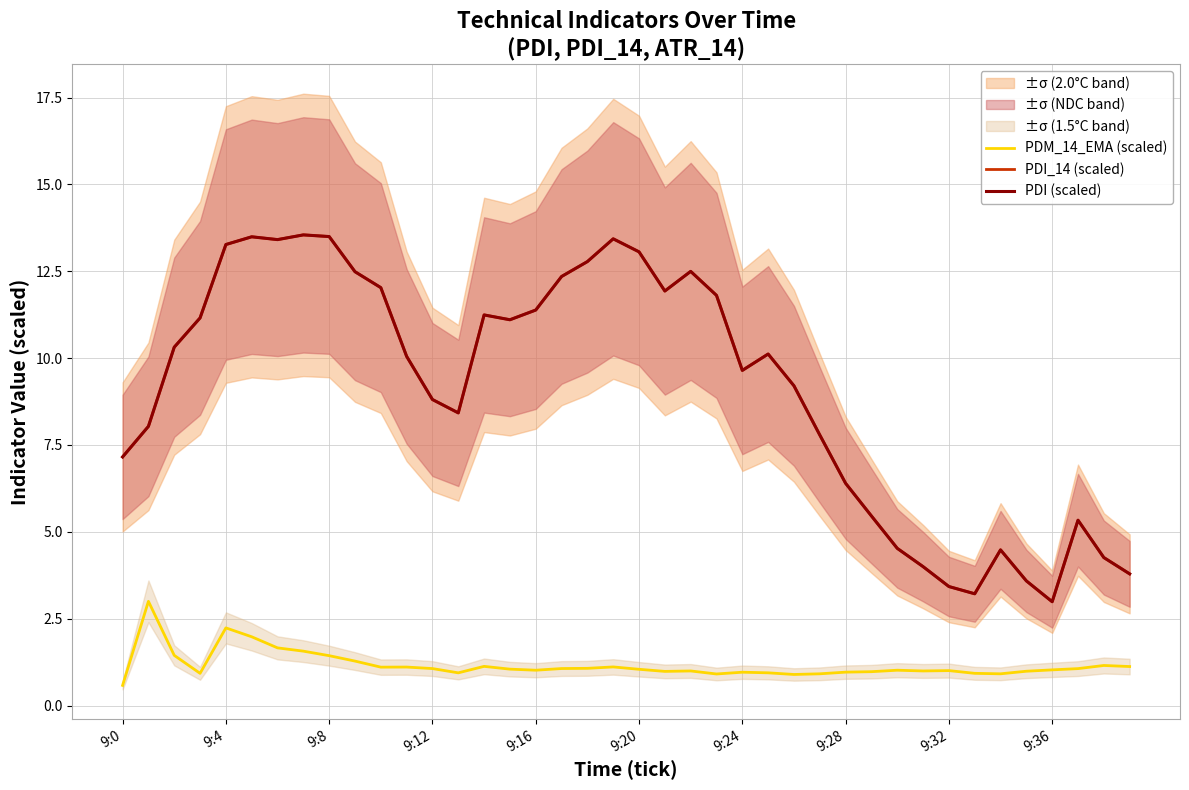

At 15, list the series in order from smallest to largest.

PDM_14_EMA (scaled), PDI_14 (scaled), PDI (scaled)